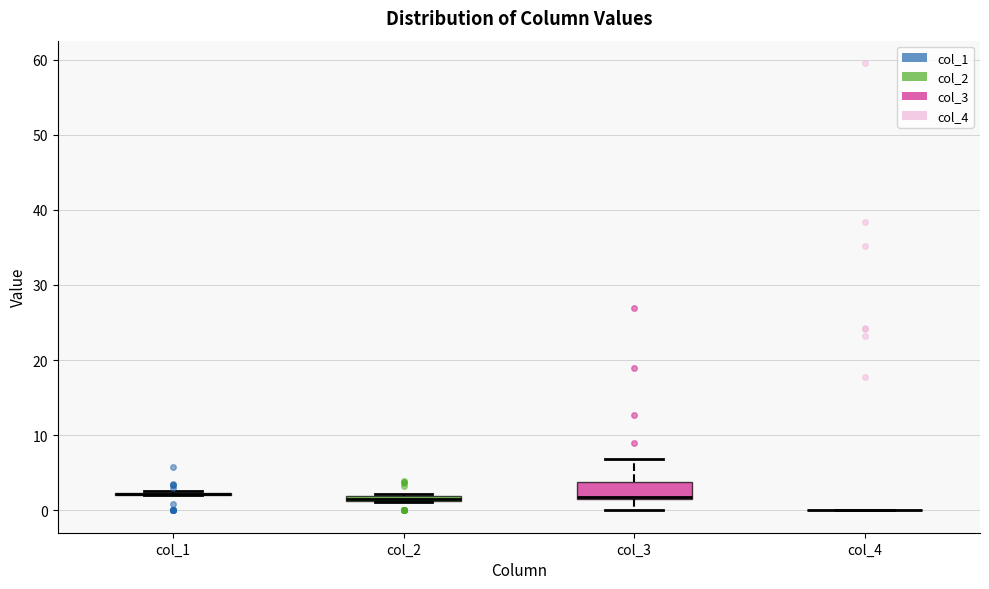

Which box is the tallest, from its lower edge to its upper edge?

col_3